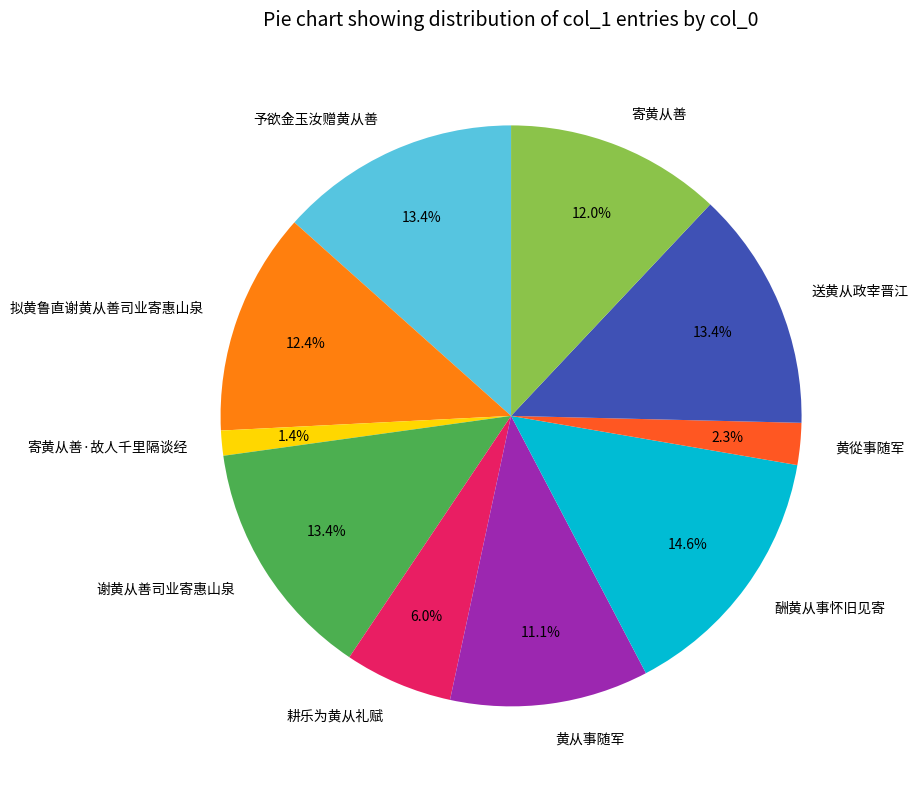

How many segments does this pie chart have?

10